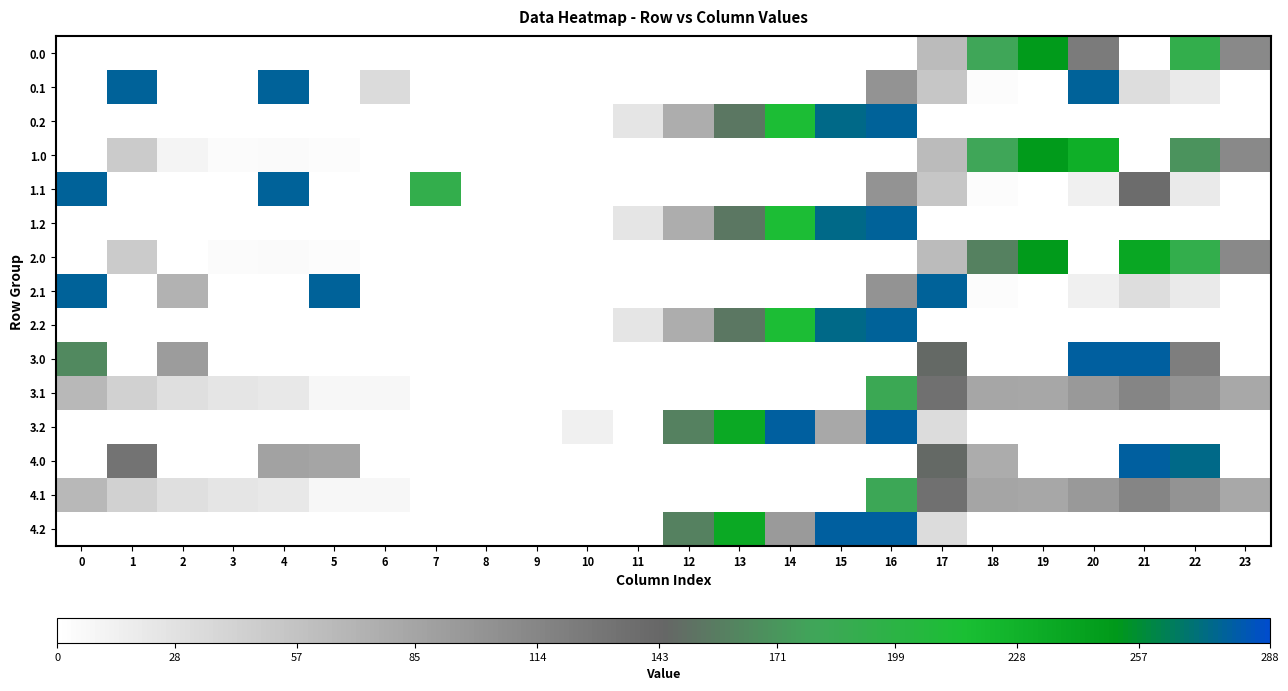

Reading right to left, list all the values displayed in this chart.

0.0: 23=111.3	22=192.3	21=0.0	20=124.6	19=249.1	18=180.7	17=63.5	16=0.0	15=0.0	14=0.0	13=0.0	12=0.0	11=0.0	10=0.0	9=0.0	8=0.0	7=0.0	6=0.0	5=0.0	4=0.0	3=0.0	2=0.0	1=0.0	0=0.0
0.1: 23=0.0	22=19.9	21=32.4	20=277.0	19=0.2	18=2.4	17=52.9	16=101.6	15=0.0	14=0.0	13=0.0	12=0.0	11=0.0	10=0.0	9=0.0	8=0.0	7=0.0	6=34.7	5=0.0	4=277.0	3=0.0	2=0.0	1=277.0	0=0.0
0.2: 23=0.0	22=0.0	21=0.0	20=0.0	19=0.0	18=0.0	17=0.0	16=277.0	15=274.2	14=212.9	13=153.3	12=76.8	11=24.0	10=0.0	9=0.0	8=0.0	7=0.0	6=0.0	5=0.0	4=0.0	3=0.0	2=0.0	1=0.0	0=0.0
1.0: 23=111.3	22=169.1	21=0.0	20=229.9	19=249.1	18=180.7	17=63.5	16=0.0	15=0.0	14=0.0	13=0.0	12=0.0	11=0.0	10=0.0	9=0.0	8=0.0	7=0.0	6=0.0	5=2.4	4=4.9	3=4.4	2=10.3	1=49.5	0=0.0
1.1: 23=0.0	22=19.9	21=137.8	20=14.5	19=0.2	18=2.4	17=52.9	16=101.6	15=0.0	14=0.0	13=0.0	12=0.0	11=0.0	10=0.0	9=0.0	8=0.0	7=191.8	6=0.0	5=0.0	4=277.0	3=0.0	2=0.0	1=0.0	0=277.0
1.2: 23=0.0	22=0.0	21=0.0	20=0.0	19=0.0	18=0.0	17=0.0	16=277.0	15=274.2	14=212.9	13=153.3	12=76.8	11=24.0	10=0.0	9=0.0	8=0.0	7=0.0	6=0.0	5=0.0	4=0.0	3=0.0	2=0.0	1=0.0	0=0.0
2.0: 23=111.3	22=192.3	21=238.4	20=0.0	19=249.1	18=159.3	17=63.5	16=0.0	15=0.0	14=0.0	13=0.0	12=0.0	11=0.0	10=0.0	9=0.0	8=0.0	7=0.0	6=0.0	5=2.4	4=4.9	3=4.4	2=0.0	1=49.5	0=0.0
2.1: 23=0.0	22=19.9	21=32.4	20=14.5	19=0.2	18=2.4	17=277.0	16=101.6	15=0.0	14=0.0	13=0.0	12=0.0	11=0.0	10=0.0	9=0.0	8=0.0	7=0.0	6=0.0	5=277.0	4=0.0	3=0.0	2=73.1	1=0.0	0=277.0
2.2: 23=0.0	22=0.0	21=0.0	20=0.0	19=0.0	18=0.0	17=0.0	16=277.0	15=274.2	14=212.9	13=153.3	12=76.8	11=24.0	10=0.0	9=0.0	8=0.0	7=0.0	6=0.0	5=0.0	4=0.0	3=0.0	2=0.0	1=0.0	0=0.0
3.0: 23=0.0	22=121.0	21=278.0	20=278.0	19=0.0	18=0.0	17=145.5	16=0.0	15=0.0	14=0.0	13=0.0	12=0.0	11=0.0	10=0.0	9=0.0	8=0.0	7=0.0	6=0.0	5=0.0	4=0.0	3=0.0	2=92.3	1=0.0	0=164.0
3.1: 23=81.4	22=101.9	21=114.4	20=96.5	19=82.2	18=84.1	17=134.9	16=183.6	15=0.0	14=0.0	13=0.0	12=0.0	11=0.0	10=0.0	9=0.0	8=0.0	7=0.0	6=7.1	5=7.0	4=21.6	3=24.7	2=29.9	1=43.1	0=66.6
3.2: 23=0.0	22=0.0	21=0.0	20=0.0	19=0.0	18=0.0	17=33.6	16=278.0	15=81.3	14=278.0	13=235.3	12=158.8	11=0.0	10=13.9	9=0.0	8=0.0	7=0.0	6=0.0	5=0.0	4=0.0	3=0.0	2=0.0	1=0.0	0=0.0
4.0: 23=0.0	22=274.3	21=278.0	20=0.0	19=0.0	18=78.3	17=145.5	16=0.0	15=0.0	14=0.0	13=0.0	12=0.0	11=0.0	10=0.0	9=0.0	8=0.0	7=0.0	6=0.0	5=84.4	4=86.9	3=0.0	2=0.0	1=131.5	0=0.0
4.1: 23=81.4	22=101.9	21=114.4	20=96.5	19=82.2	18=84.4	17=134.9	16=183.3	15=0.0	14=0.0	13=0.0	12=0.0	11=0.0	10=0.0	9=0.0	8=0.0	7=0.0	6=7.1	5=7.0	4=21.6	3=24.7	2=29.9	1=43.1	0=66.6
4.2: 23=0.0	22=0.0	21=0.0	20=0.0	19=0.0	18=0.0	17=33.6	16=278.0	15=278.0	14=95.2	13=235.3	12=158.8	11=0.0	10=0.0	9=0.0	8=0.0	7=0.0	6=0.0	5=0.0	4=0.0	3=0.0	2=0.0	1=0.0	0=0.0